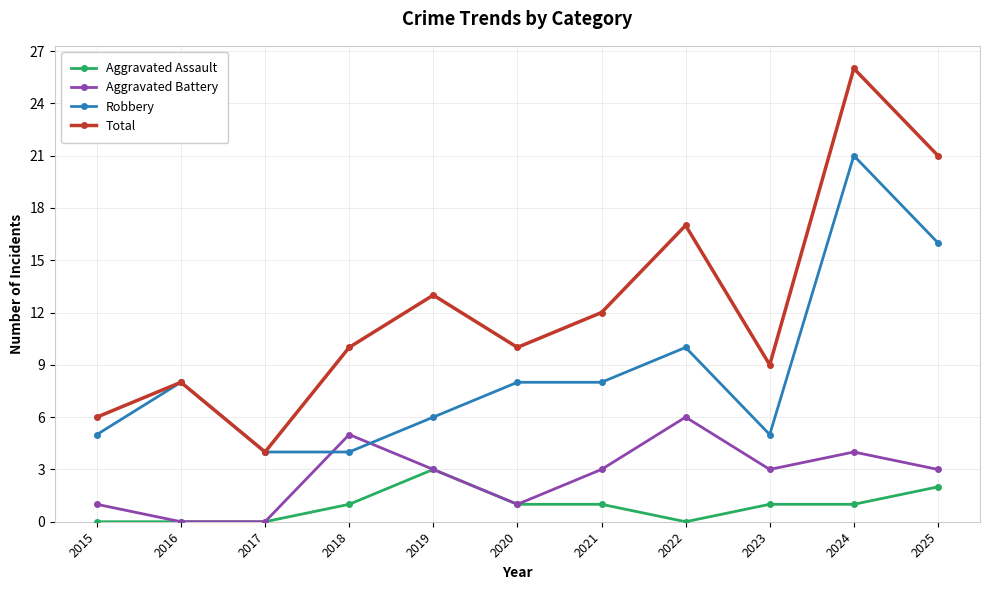

Rank the series by their average value, from lowest to highest.

Aggravated Assault, Aggravated Battery, Robbery, Total